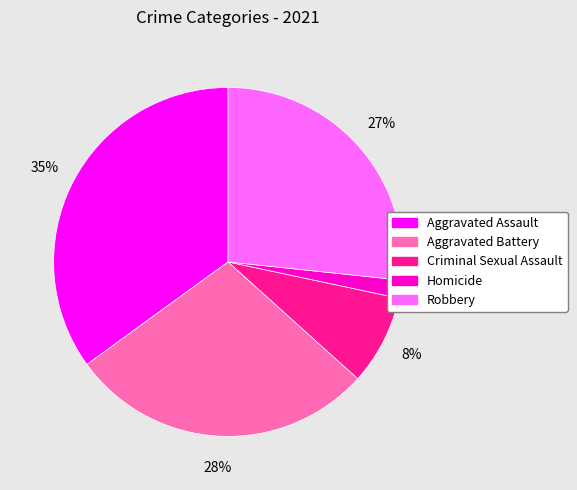

To the nearest percent, what is the difference between the largest and smallest slice percentages?

33%